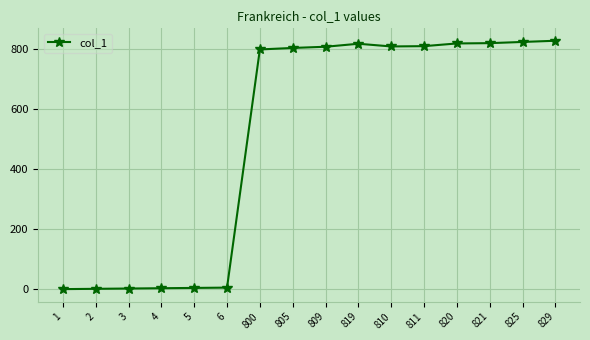

True or false: the data shows 809 at 809.

True